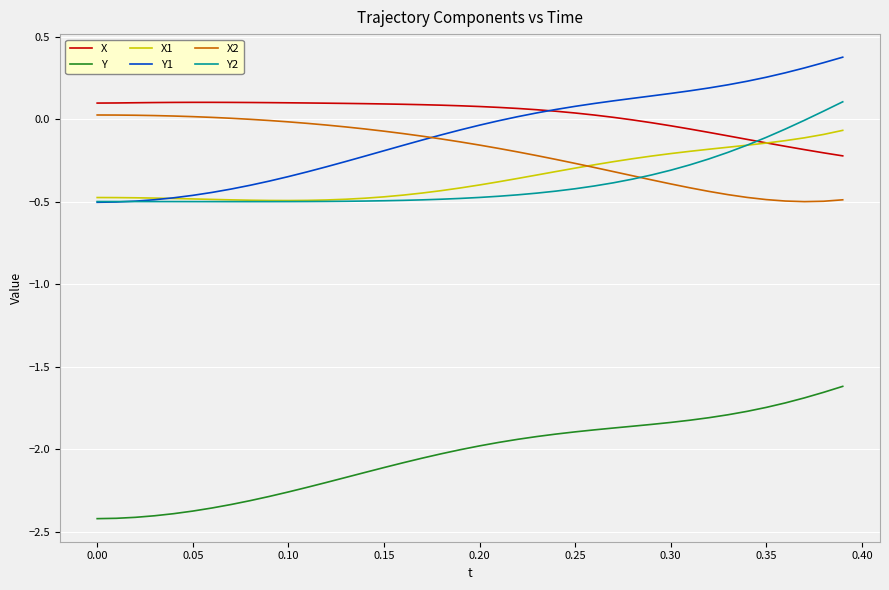

Which series has the largest range (max minus min)?

Y1